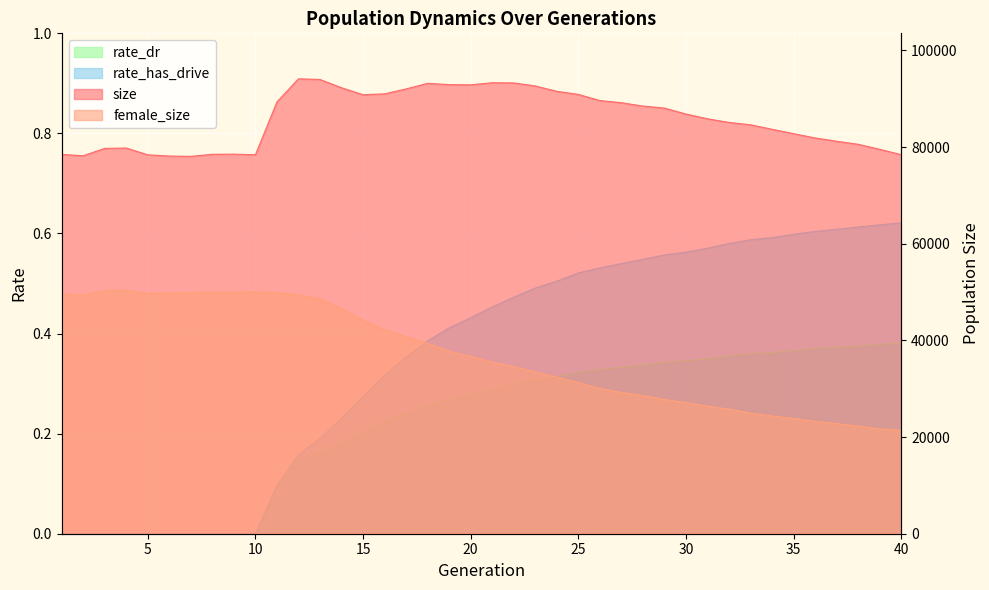

Reading right to left, transcribe all the data shown in this chart.

size: 40=78407.0	39=79523.0	38=80559.0	37=81187.0	36=81870.0	35=82762.0	34=83673.0	33=84592.0	32=85084.0	31=85838.0	30=86818.0	29=88052.0	28=88467.0	27=89154.0	26=89612.0	25=90879.0	24=91521.0	23=92631.0	22=93250.0	21=93296.0	20=92855.0	19=92909.0	18=93164.0	17=92015.0	16=90994.0	15=90815.0	14=92257.0	13=93971.0	12=94105.0	11=89323.0	10=78399.0	9=78520.0	8=78491.0	7=78064.0	6=78124.0	5=78381.0	4=79786.0	3=79713.0	2=78194.0	1=78470.0
female_size: 40=21372.0	39=21682.0	38=22241.0	37=22775.0	36=23240.0	35=23844.0	34=24347.0	33=24947.0	32=25773.0	31=26384.0	30=27112.0	29=27784.0	28=28576.0	27=29235.0	26=30034.0	25=31250.0	24=32376.0	23=33458.0	22=34559.0	21=35523.0	20=36681.0	19=37736.0	18=39373.0	17=40790.0	16=42188.0	15=44130.0	14=46527.0	13=48601.0	12=49377.0	11=49892.0	10=50003.0	9=49968.0	8=49968.0	7=49867.0	6=49822.0	5=49692.0	4=50374.0	3=50289.0	2=49360.0	1=49632.0
rate_dr: 40=0.4	39=0.4	38=0.4	37=0.4	36=0.4	35=0.4	34=0.4	33=0.4	32=0.4	31=0.3	30=0.3	29=0.3	28=0.3	27=0.3	26=0.3	25=0.3	24=0.3	23=0.3	22=0.3	21=0.3	20=0.3	19=0.3	18=0.3	17=0.2	16=0.2	15=0.2	14=0.2	13=0.2	12=0.1	11=0.1	10=0.0	9=0.0	8=0.0	7=0.0	6=0.0	5=0.0	4=0.0	3=0.0	2=0.0	1=0.0
rate_has_drive: 40=0.6	39=0.6	38=0.6	37=0.6	36=0.6	35=0.6	34=0.6	33=0.6	32=0.6	31=0.6	30=0.6	29=0.6	28=0.5	27=0.5	26=0.5	25=0.5	24=0.5	23=0.5	22=0.5	21=0.5	20=0.4	19=0.4	18=0.4	17=0.4	16=0.3	15=0.3	14=0.2	13=0.2	12=0.2	11=0.1	10=0.0	9=0.0	8=0.0	7=0.0	6=0.0	5=0.0	4=0.0	3=0.0	2=0.0	1=0.0